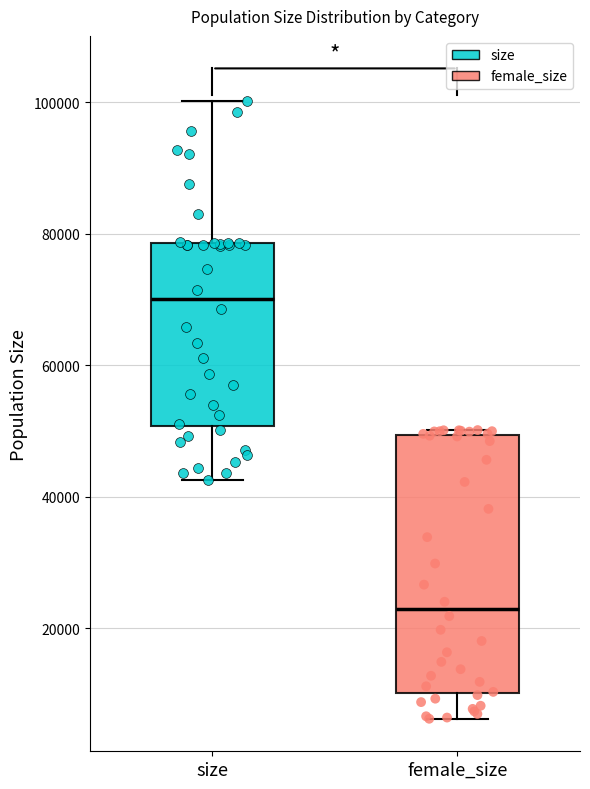

Reading left to right, transcribe this box plot: for each box, give where its median line is, the range the box spans, and where its two whiskers end, as read against the y-axis. The values are not printed on the chart, so give them approximately, as read against the axis.

size: median 70000, box 50000 to 78000, whiskers 42000 to 100000
female_size: median 22000, box 10000 to 50000, whiskers 6000 to 50000 (just above the box's upper edge)